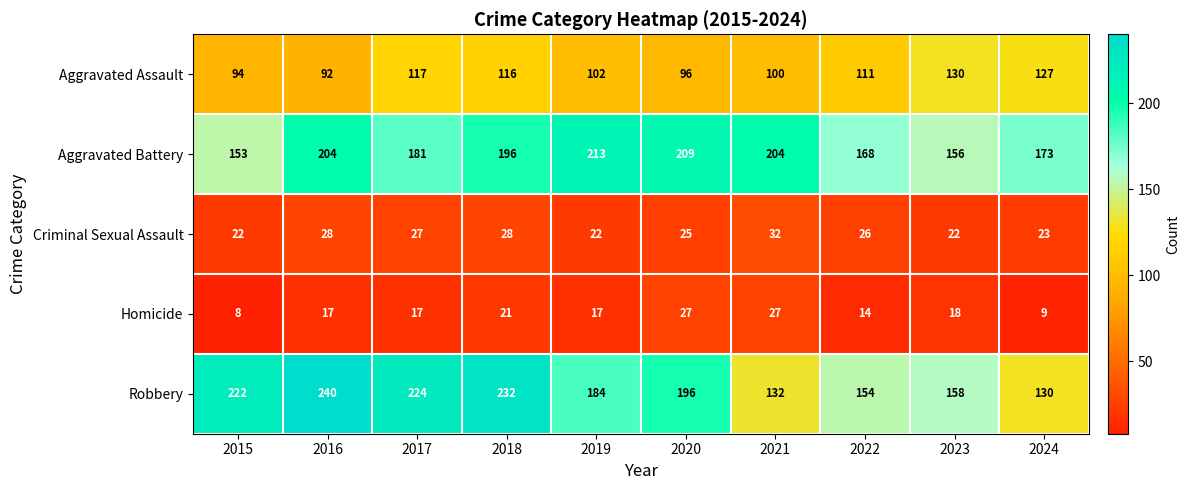

Which series has the widest spread of values?

Robbery